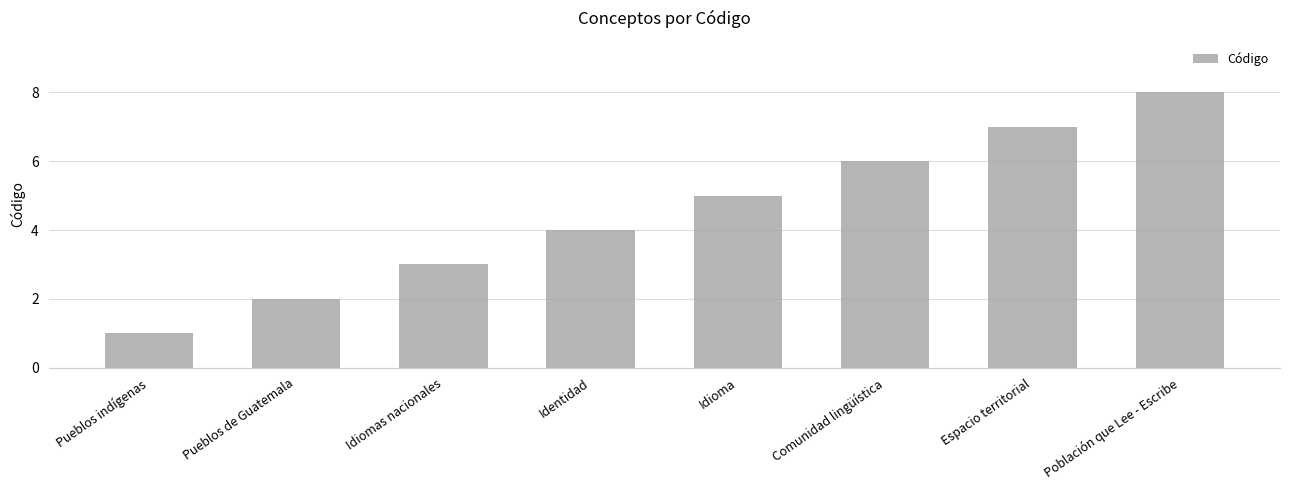

Rank the categories by value from highest to lowest.

Población que Lee - Escribe, Espacio territorial, Comunidad lingüística, Idioma, Identidad, Idiomas nacionales, Pueblos de Guatemala, Pueblos indígenas